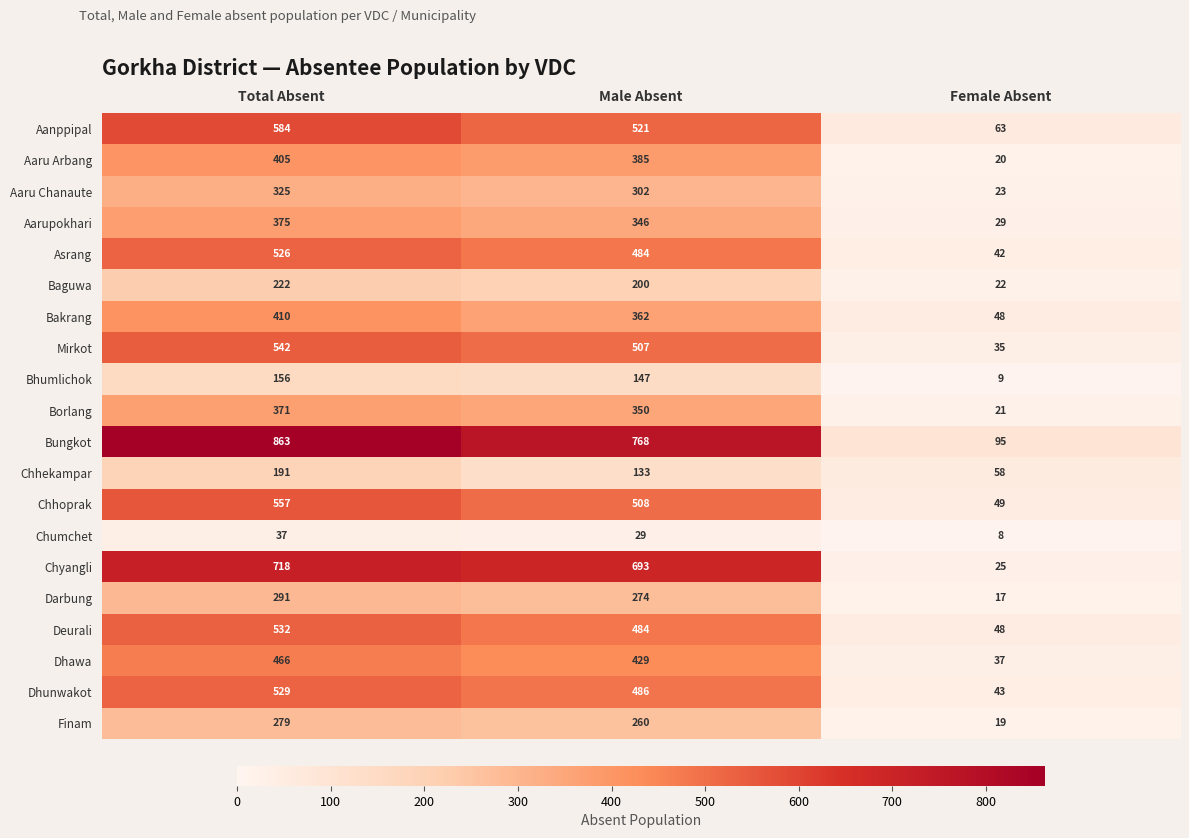

Which series changed the most between Total Absent and Female Absent?

Bungkot